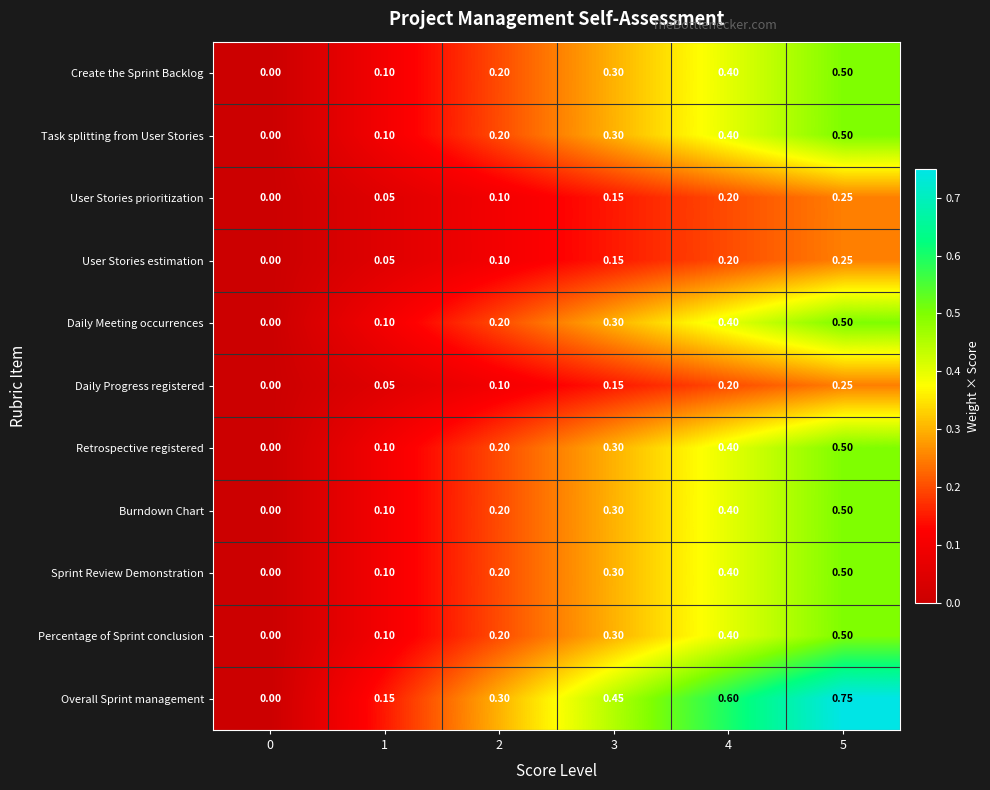

Which series has the widest spread of values?

Overall Sprint management